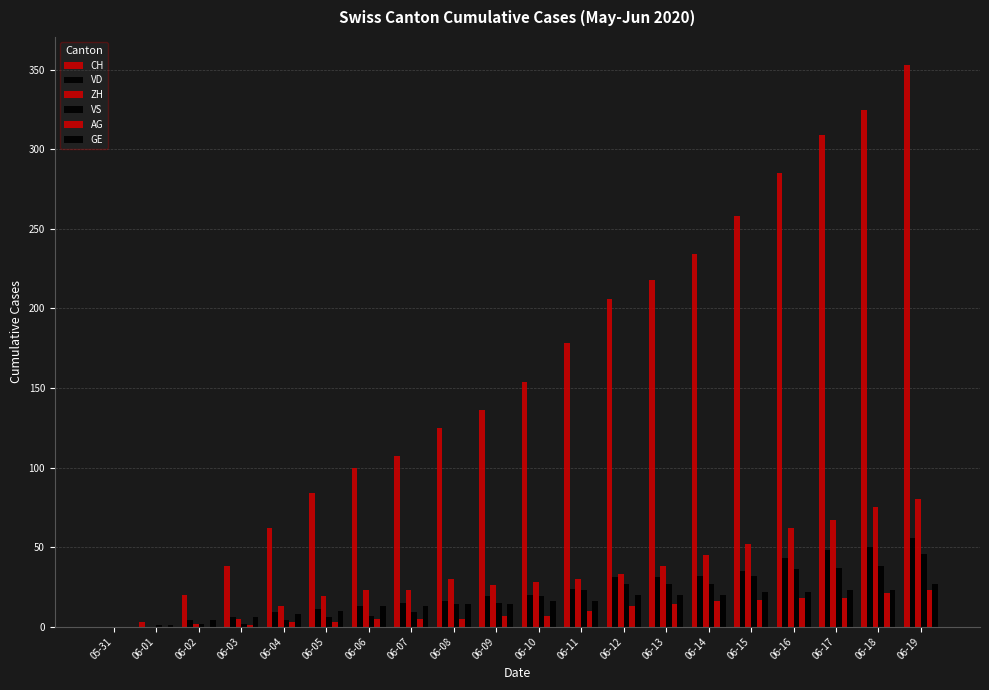

How many series are shown in this chart?

6